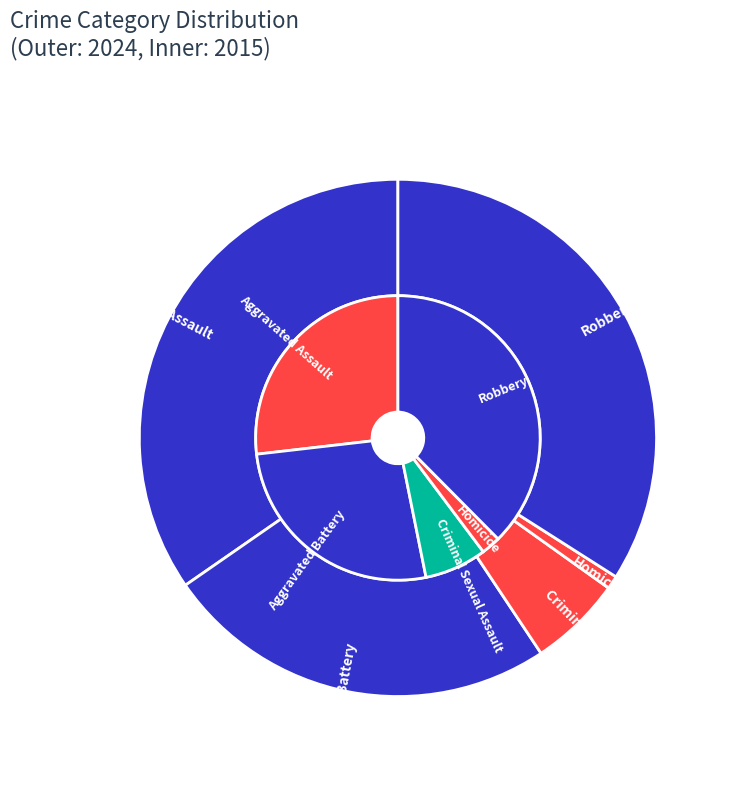

Does 3 account for over 50% of the chart?

No